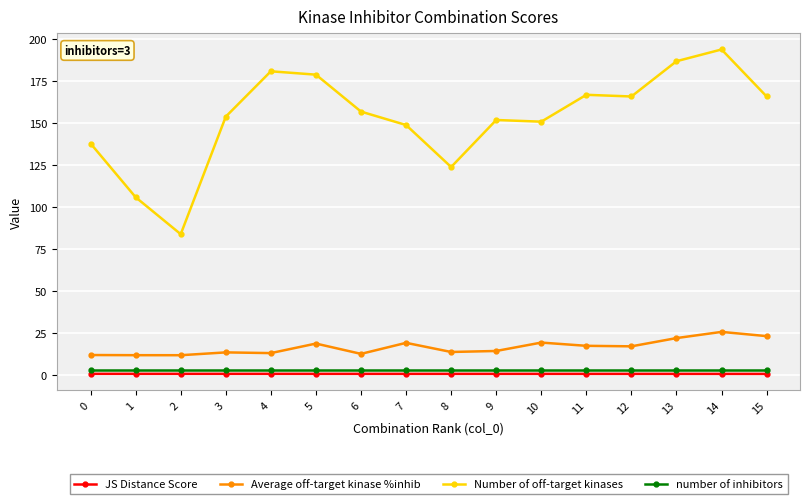

What are all the series names shown in the legend?

JS Distance Score, Average off-target kinase %inhib, Number of off-target kinases, number of inhibitors